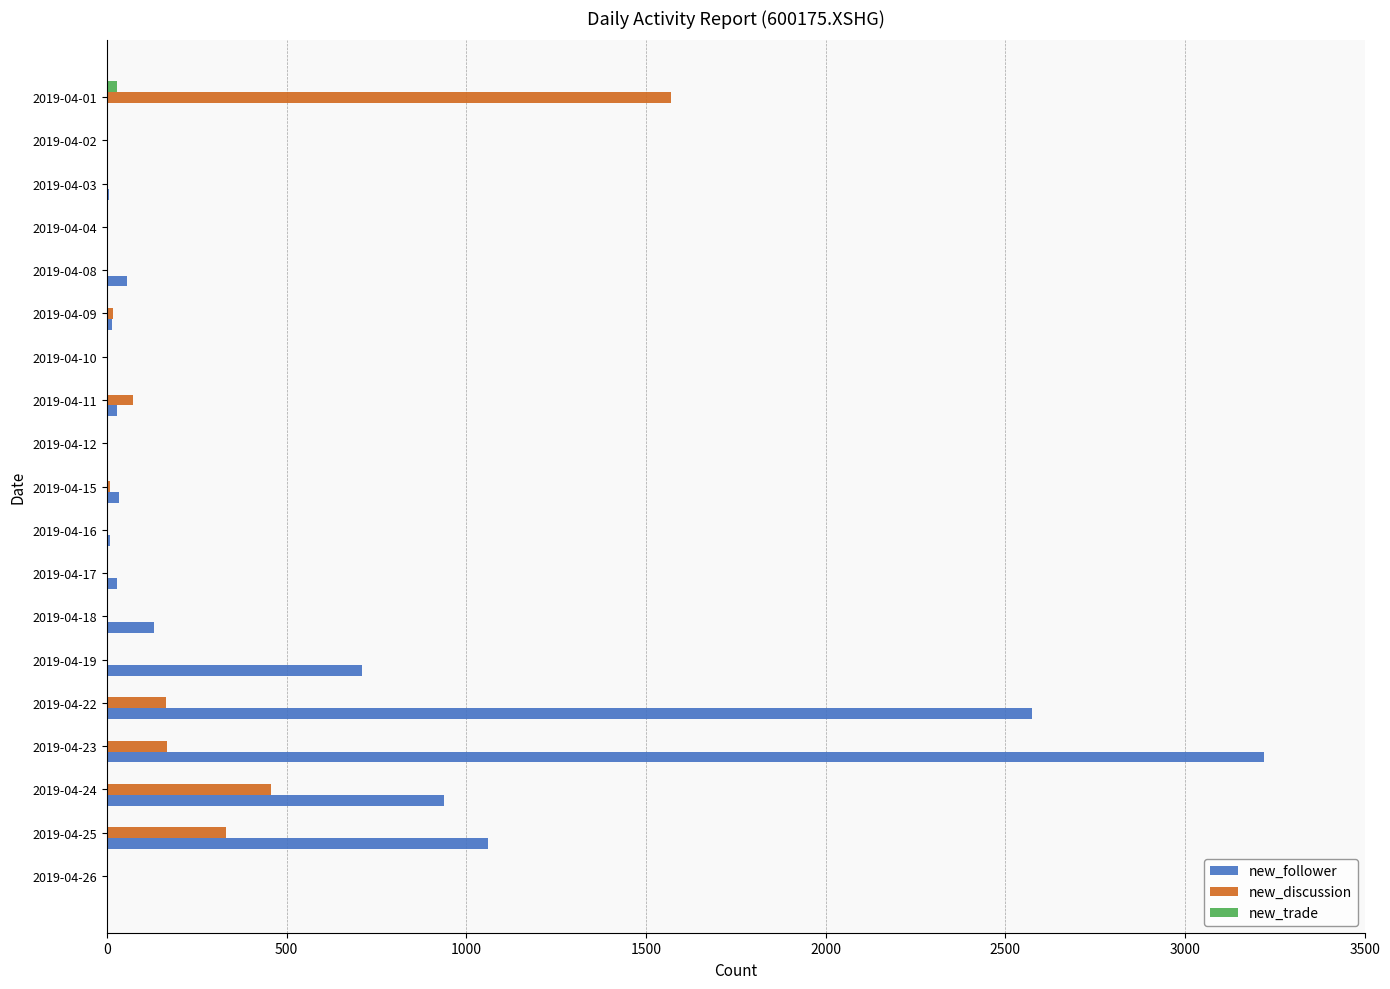

Reading left to right, transcribe all the data shown in this chart.

new_follower: 0	1061	939	3220	2575	710	131	27	8	33	0	28	3	15	56	3	6	2	3
new_discussion: 0	331	458	168	165	1	-2	0	0	9	0	74	-37	17	4	0	0	0	1569
new_trade: 0	2	0	2	0	0	0	0	0	0	0	0	0	0	0	0	0	0	29